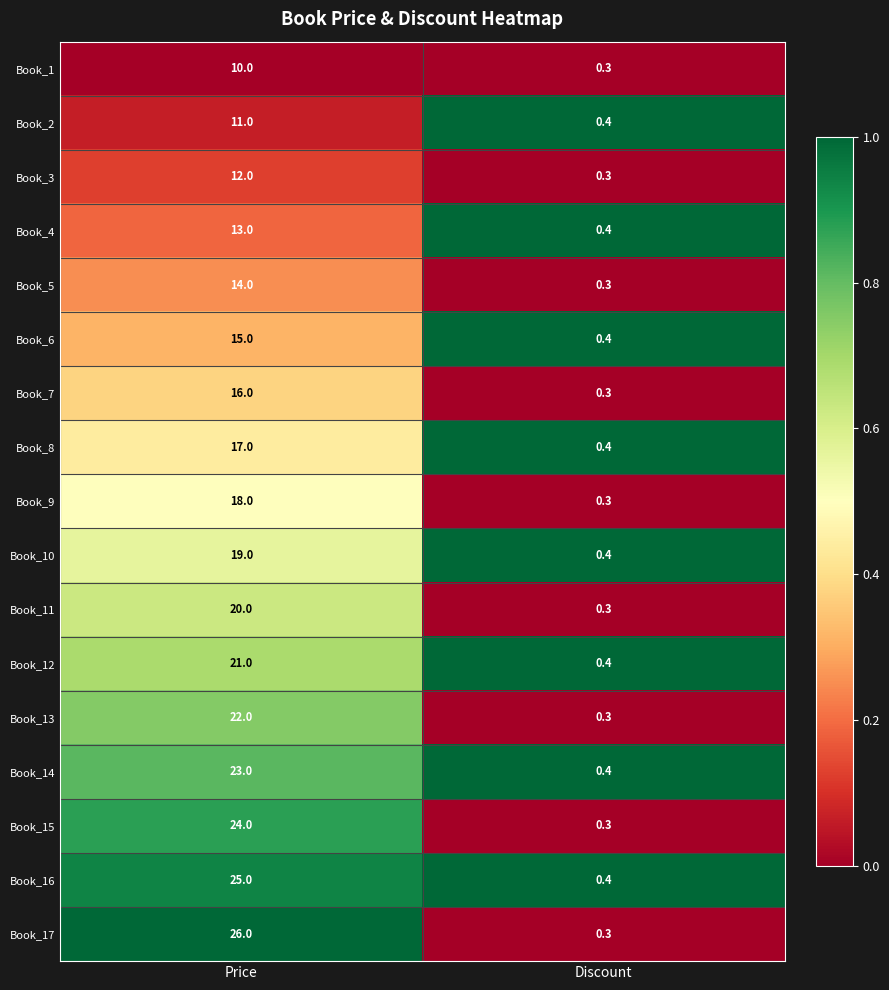

Which series has the largest total across all categories?

Book_17